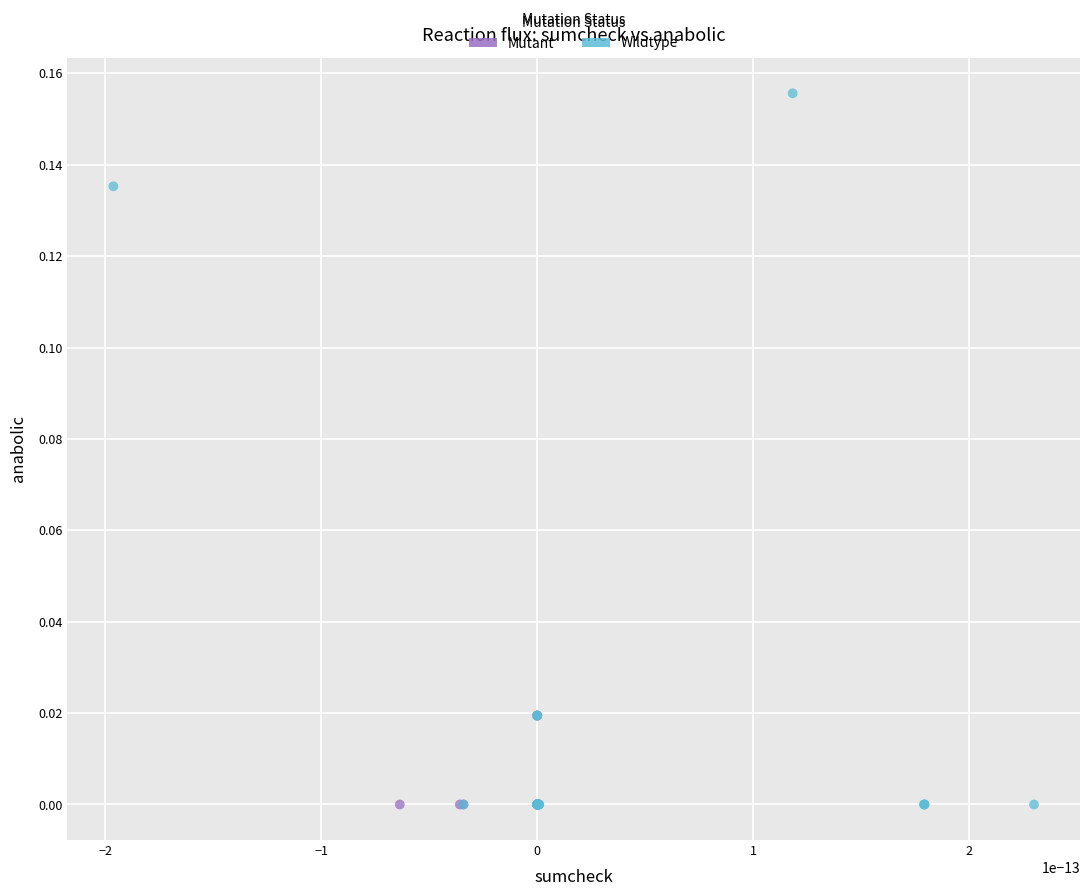

Which series has the widest spread of Y values?

Wildtype